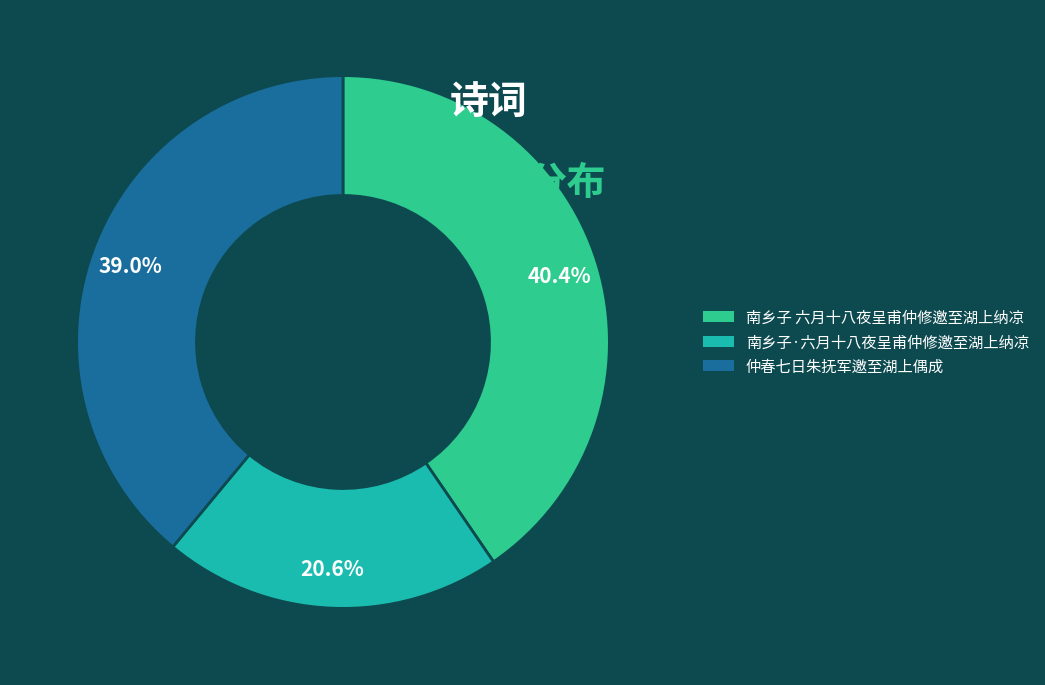

Count the number of slices in the pie.

3